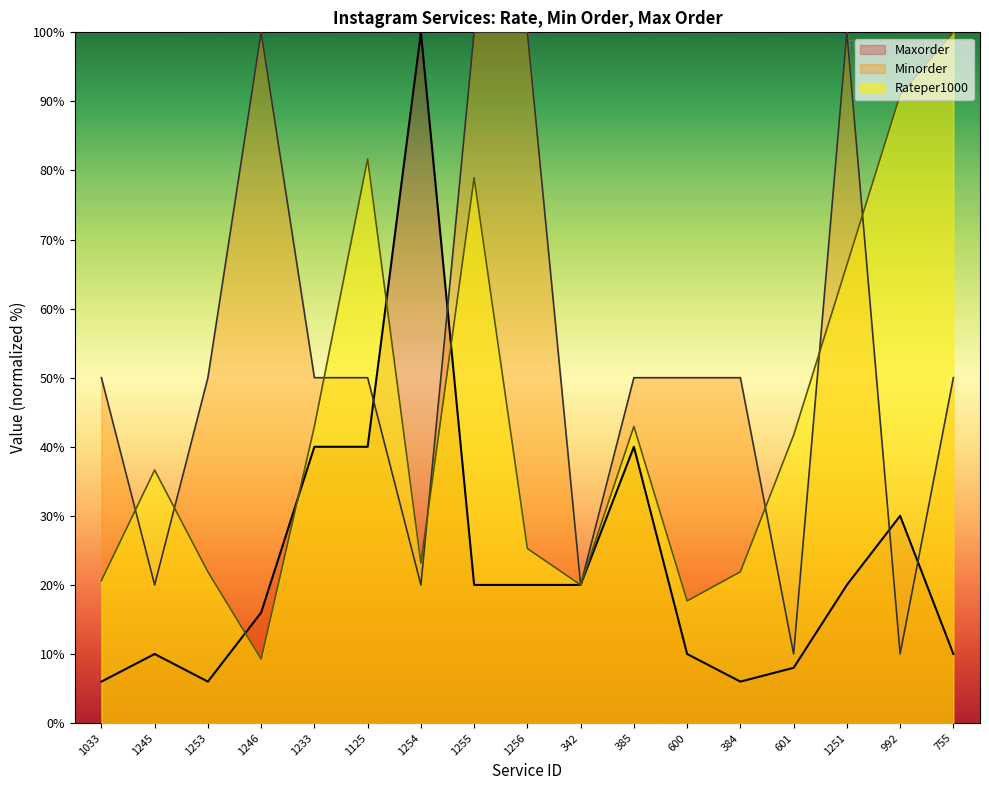

Reading left to right, transcribe all the data shown in this chart.

Rateper1000: 1033=20.6	1245=36.6	1253=21.9	1246=9.3	1233=42.9	1125=81.7	1254=23.2	1255=78.9	1256=25.3	342=20.0	385=42.9	600=17.7	384=21.9	601=41.7	1251=66.3	992=90.9	755=100.0
Minorder: 1033=50.0	1245=20.0	1253=50.0	1246=100.0	1233=50.0	1125=50.0	1254=20.0	1255=100.0	1256=100.0	342=20.0	385=50.0	600=50.0	384=50.0	601=10.0	1251=100.0	992=10.0	755=50.0
Maxorder_scaled: 1033=6.0	1245=10.0	1253=6.0	1246=16.0	1233=40.0	1125=40.0	1254=100.0	1255=20.0	1256=20.0	342=20.0	385=40.0	600=10.0	384=6.0	601=8.0	1251=20.0	992=30.0	755=10.0